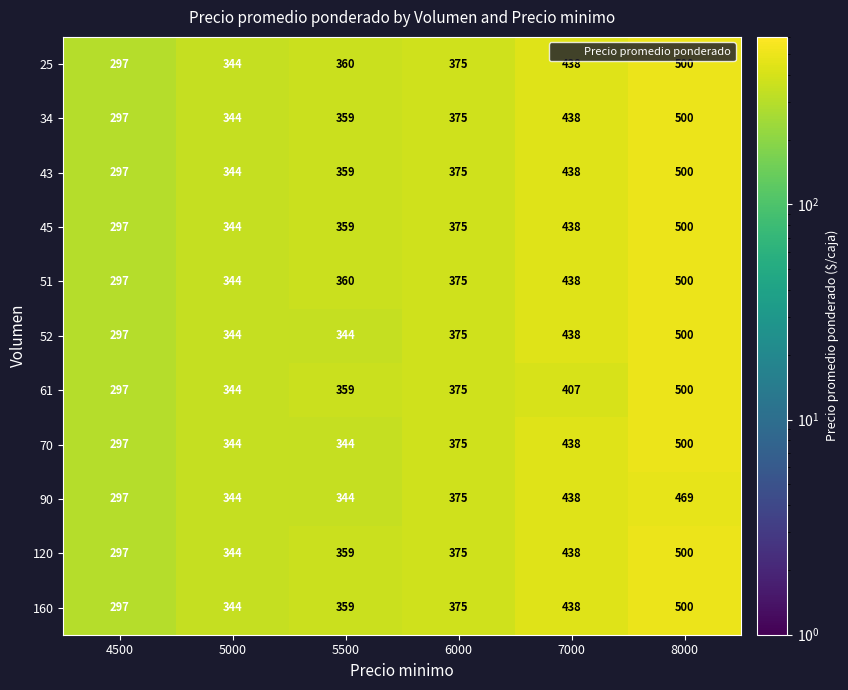

At which category is the sum across all series the highest?

8000